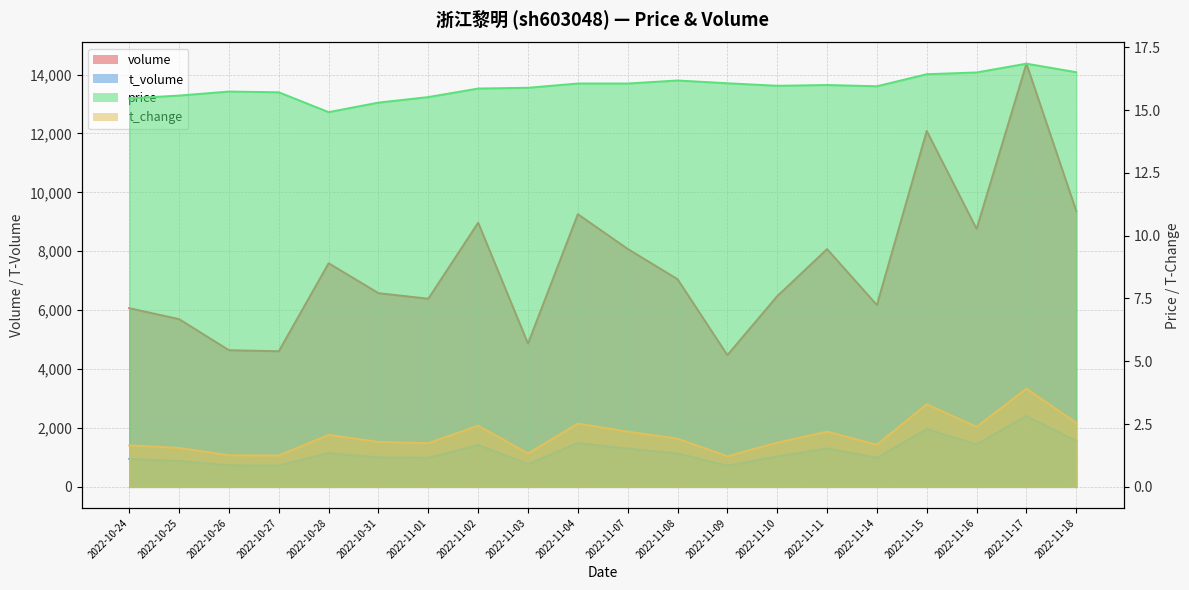

What is the greatest value displayed?

14369.0